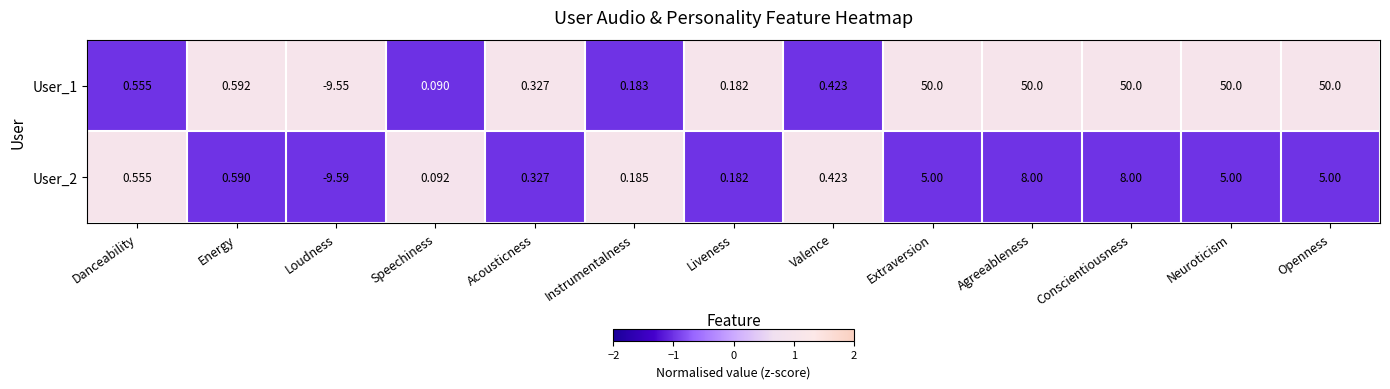

At how many categories does at least one series exceed 0?

12